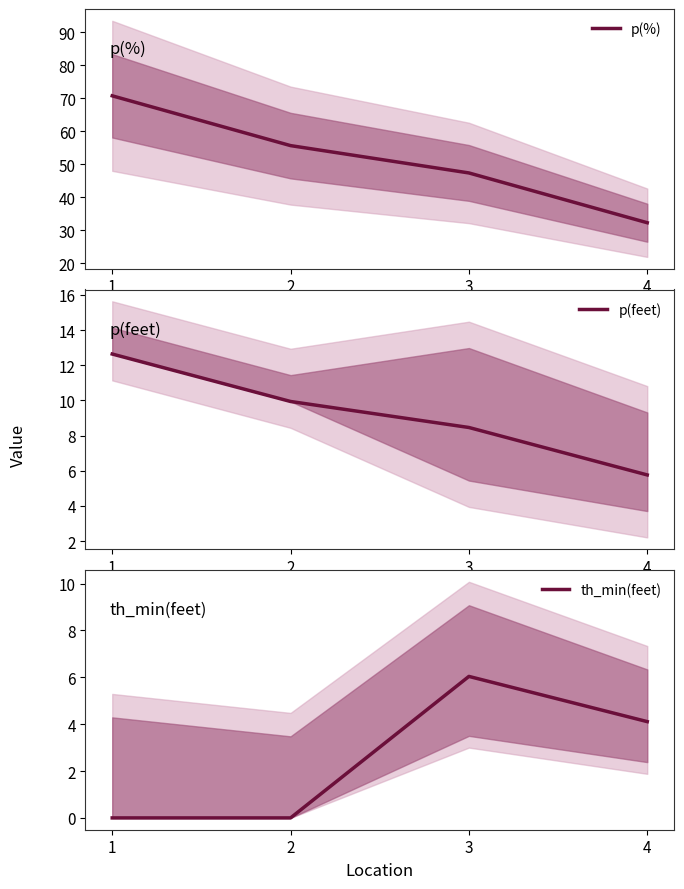

True or false: p(%) and th_min(feet) intersect in this chart.

False